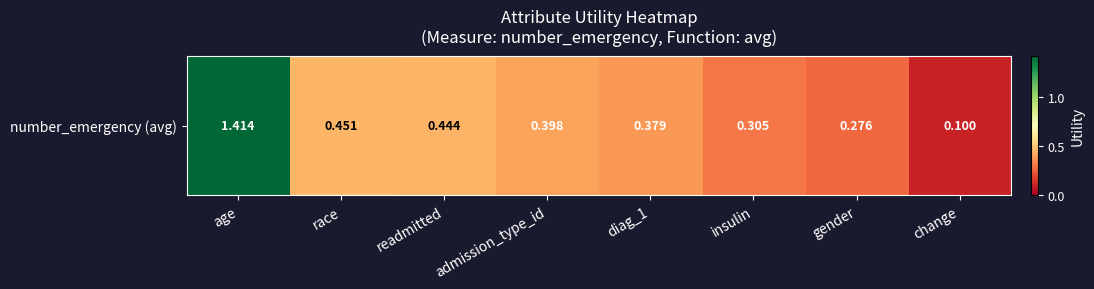

At which category does the chart reach its peak across all series?

age